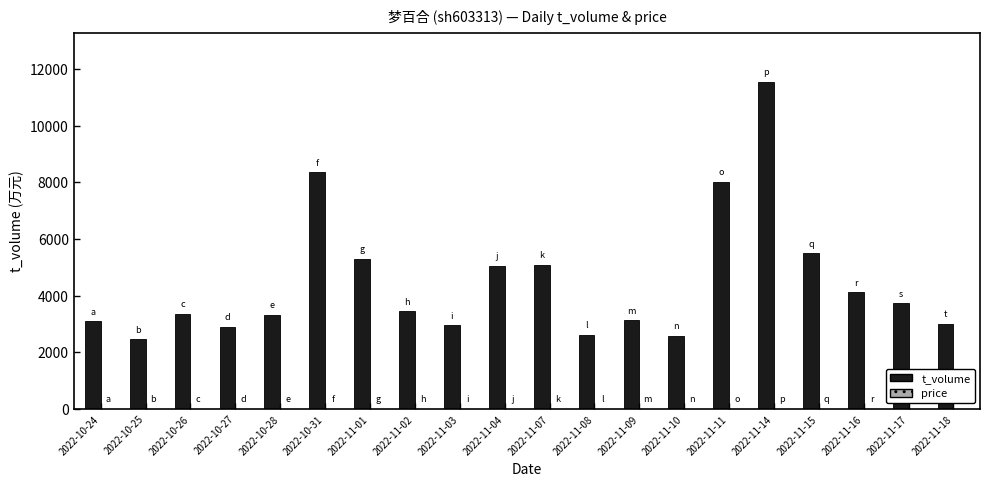

At which label is t_volume closest to 7015?

2022-11-11